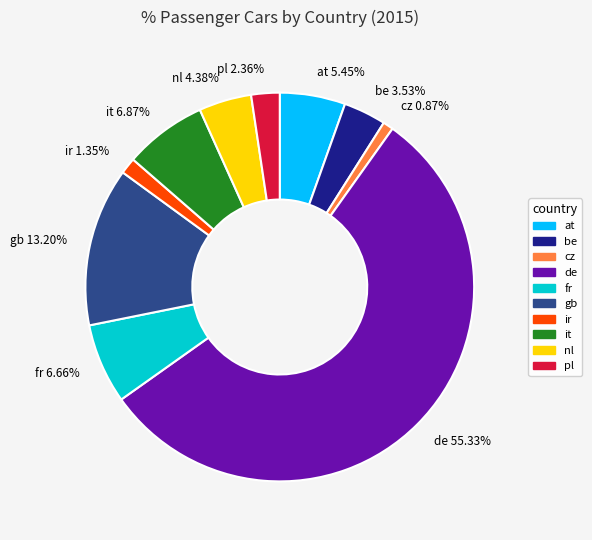

What portion of the pie excludes be?

96.5%